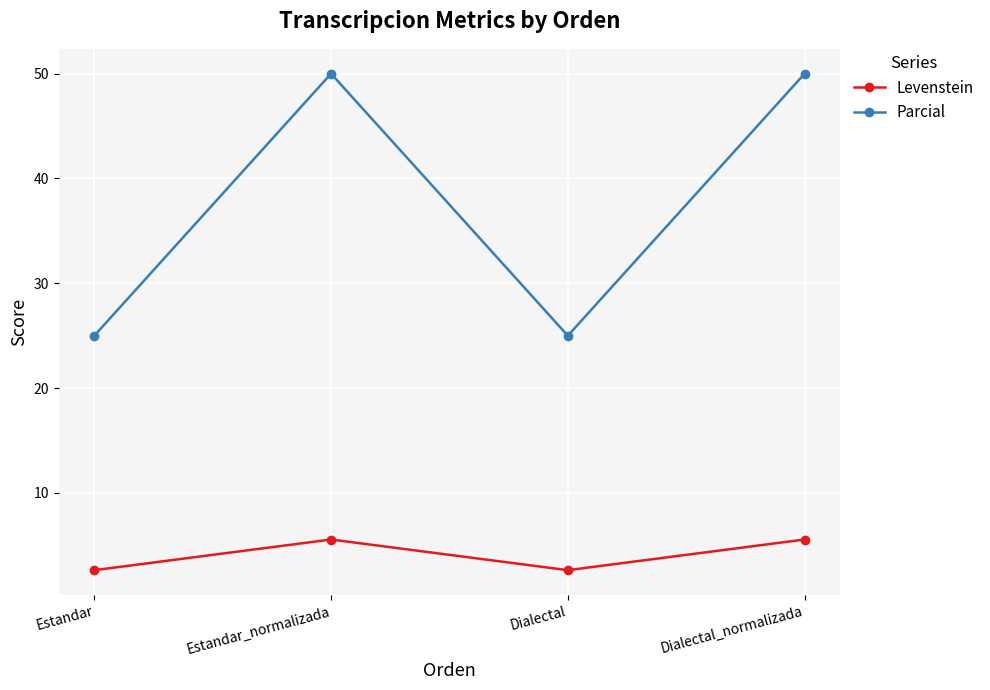

What is the maximum value for Levenstein?

5.6